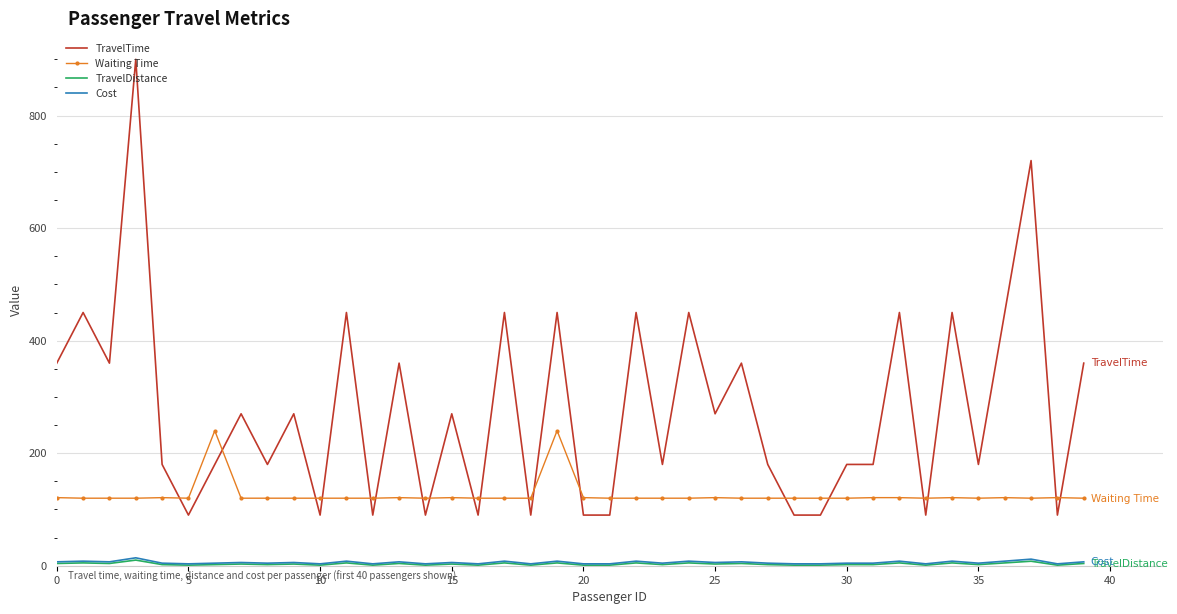

Which series has the largest range (max minus min)?

TravelTime